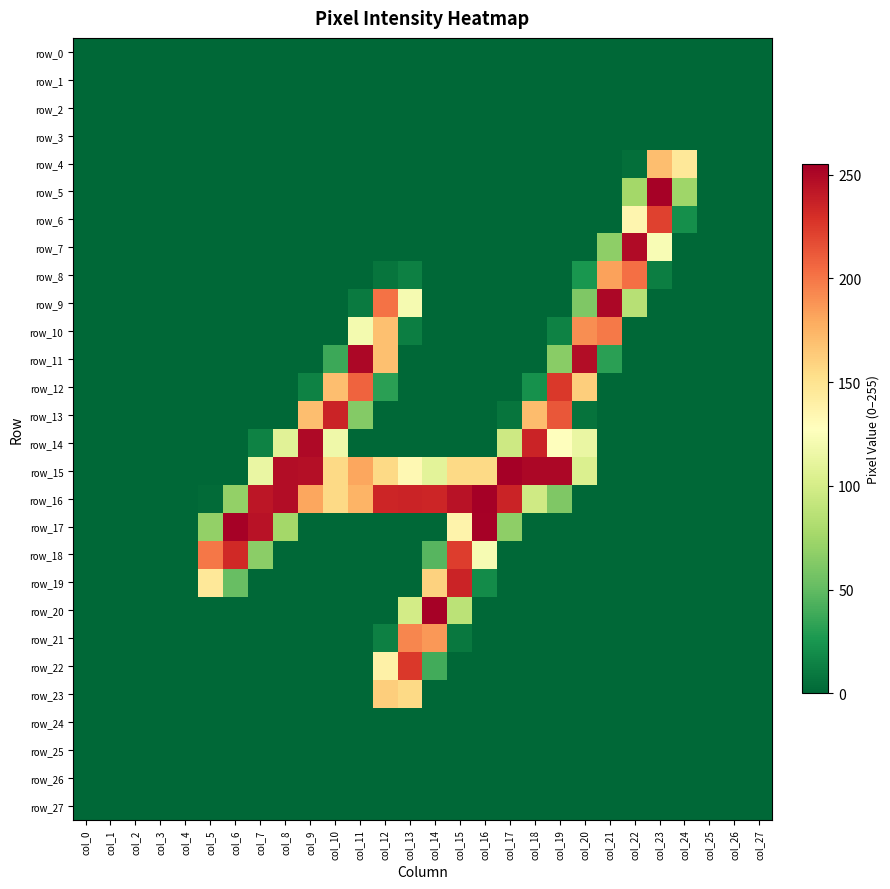

Reading left to right, list all the values displayed in this chart.

row_0: 0	0	0	0	0	0	0	0	0	0	0	0	0	0	0	0	0	0	0	0	0	0	0	0	0	0	0	0
row_1: 0	0	0	0	0	0	0	0	0	0	0	0	0	0	0	0	0	0	0	0	0	0	0	0	0	0	0	0
row_2: 0	0	0	0	0	0	0	0	0	0	0	0	0	0	0	0	0	0	0	0	0	0	0	0	0	0	0	0
row_3: 0	0	0	0	0	0	0	0	0	0	0	0	0	0	0	0	0	0	0	0	0	0	0	0	0	0	0	0
row_4: 0	0	0	0	0	0	0	0	0	0	0	0	0	0	0	0	0	0	0	0	0	0	4	170	146	0	0	0
row_5: 0	0	0	0	0	0	0	0	0	0	0	0	0	0	0	0	0	0	0	0	0	0	76	254	74	0	0	0
row_6: 0	0	0	0	0	0	0	0	0	0	0	0	0	0	0	0	0	0	0	0	0	0	135	222	21	0	0	0
row_7: 0	0	0	0	0	0	0	0	0	0	0	0	0	0	0	0	0	0	0	0	0	67	249	123	0	0	0	0
row_8: 0	0	0	0	0	0	0	0	0	0	0	0	7	13	0	0	0	0	0	0	25	183	203	12	0	0	0	0
row_9: 0	0	0	0	0	0	0	0	0	0	0	10	202	121	0	0	0	0	0	0	61	251	85	0	0	0	0	0
row_10: 0	0	0	0	0	0	0	0	0	0	0	120	169	12	0	0	0	0	0	14	191	199	0	0	0	0	0	0
row_11: 0	0	0	0	0	0	0	0	0	0	37	251	169	0	0	0	0	0	0	65	248	31	0	0	0	0	0	0
row_12: 0	0	0	0	0	0	0	0	0	14	170	208	31	0	0	0	0	0	22	226	162	0	0	0	0	0	0	0
row_13: 0	0	0	0	0	0	0	0	0	170	236	63	0	0	0	0	0	7	171	213	6	0	0	0	0	0	0	0
row_14: 0	0	0	0	0	0	0	14	108	250	117	0	0	0	0	0	0	96	236	128	114	0	0	0	0	0	0	0
row_15: 0	0	0	0	0	0	0	114	248	247	156	181	156	133	109	156	156	255	251	251	104	0	0	0	0	0	0	0
row_16: 0	0	0	0	0	2	69	243	248	181	156	175	235	236	235	245	255	236	97	61	0	0	0	0	0	0	0	0
row_17: 0	0	0	0	0	69	254	245	76	0	0	0	0	0	0	137	254	67	0	0	0	0	0	0	0	0	0	0
row_18: 0	0	0	0	0	200	233	66	0	0	0	0	0	0	46	224	122	0	0	0	0	0	0	0	0	0	0	0
row_19: 0	0	0	0	0	146	52	0	0	0	0	0	0	0	160	236	19	0	0	0	0	0	0	0	0	0	0	0
row_20: 0	0	0	0	0	0	0	0	0	0	0	0	0	99	254	87	0	0	0	0	0	0	0	0	0	0	0	0
row_21: 0	0	0	0	0	0	0	0	0	0	0	0	13	194	187	9	0	0	0	0	0	0	0	0	0	0	0	0
row_22: 0	0	0	0	0	0	0	0	0	0	0	0	139	226	39	0	0	0	0	0	0	0	0	0	0	0	0	0
row_23: 0	0	0	0	0	0	0	0	0	0	0	0	162	156	0	0	0	0	0	0	0	0	0	0	0	0	0	0
row_24: 0	0	0	0	0	0	0	0	0	0	0	0	0	0	0	0	0	0	0	0	0	0	0	0	0	0	0	0
row_25: 0	0	0	0	0	0	0	0	0	0	0	0	0	0	0	0	0	0	0	0	0	0	0	0	0	0	0	0
row_26: 0	0	0	0	0	0	0	0	0	0	0	0	0	0	0	0	0	0	0	0	0	0	0	0	0	0	0	0
row_27: 0	0	0	0	0	0	0	0	0	0	0	0	0	0	0	0	0	0	0	0	0	0	0	0	0	0	0	0